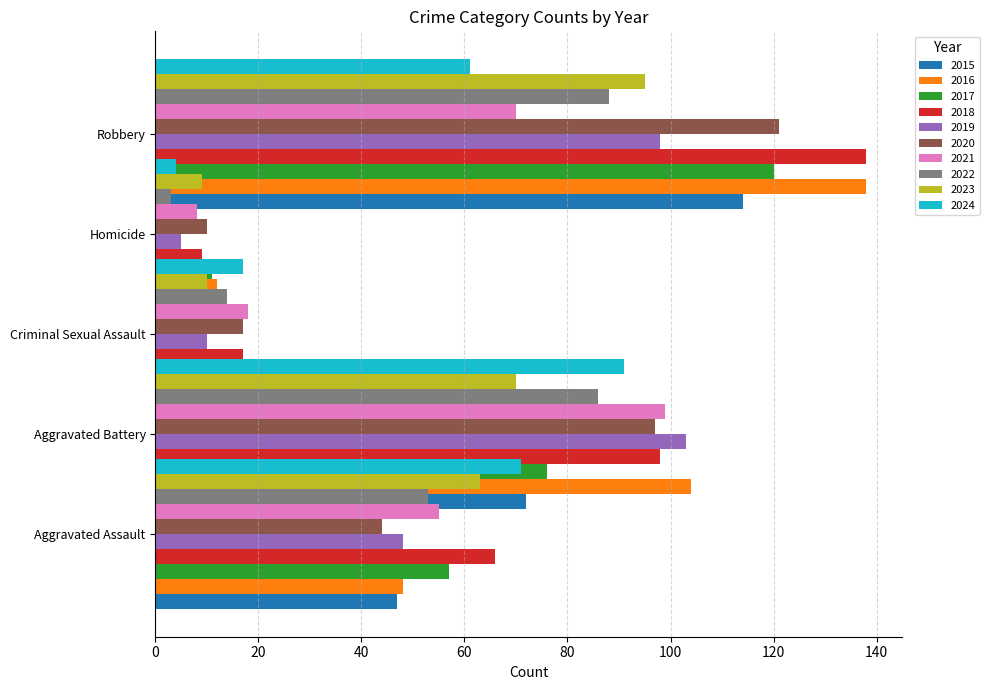

True or false: Robbery has a value of 176 at 2017.

False